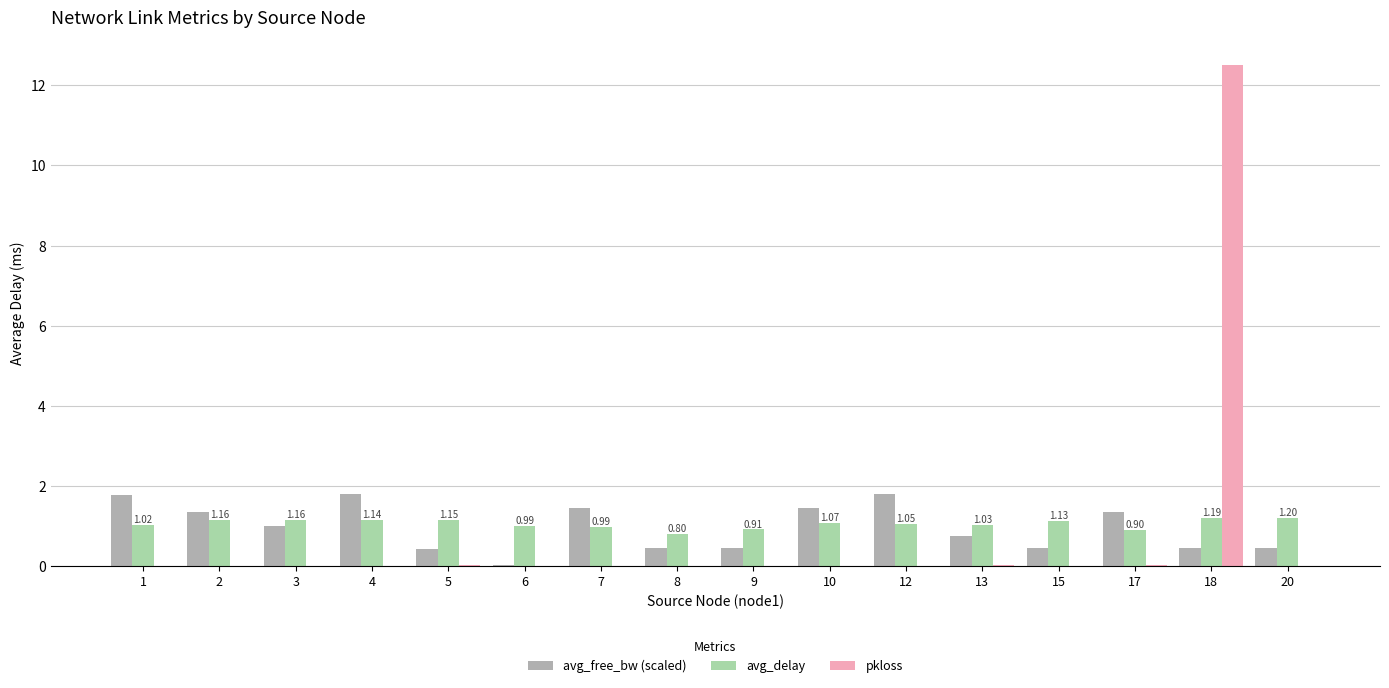

The value of pkloss at 3 is 0.0. True or false?

True